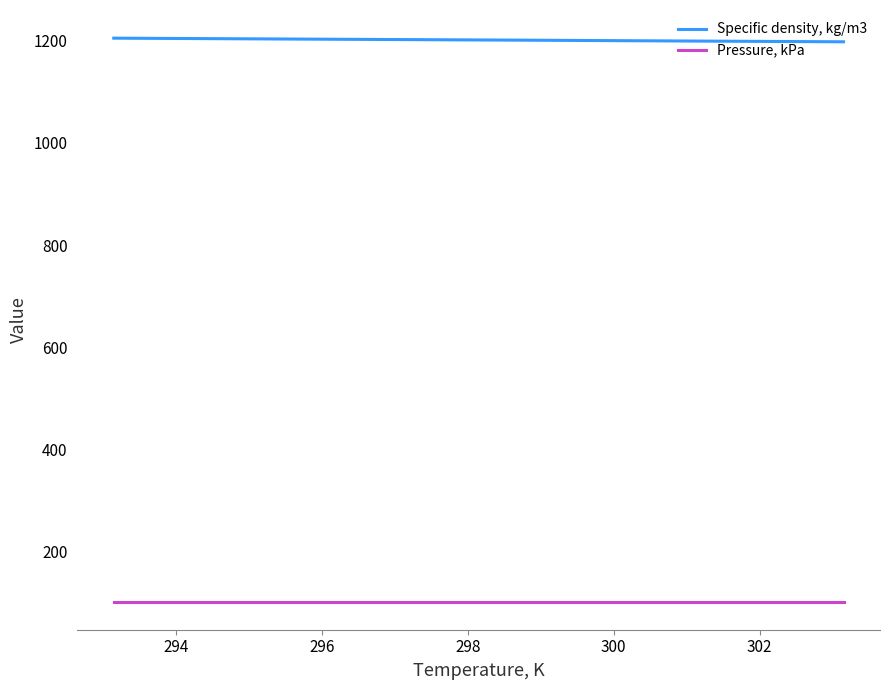

Does the chart display data point markers on the line(s)?

No